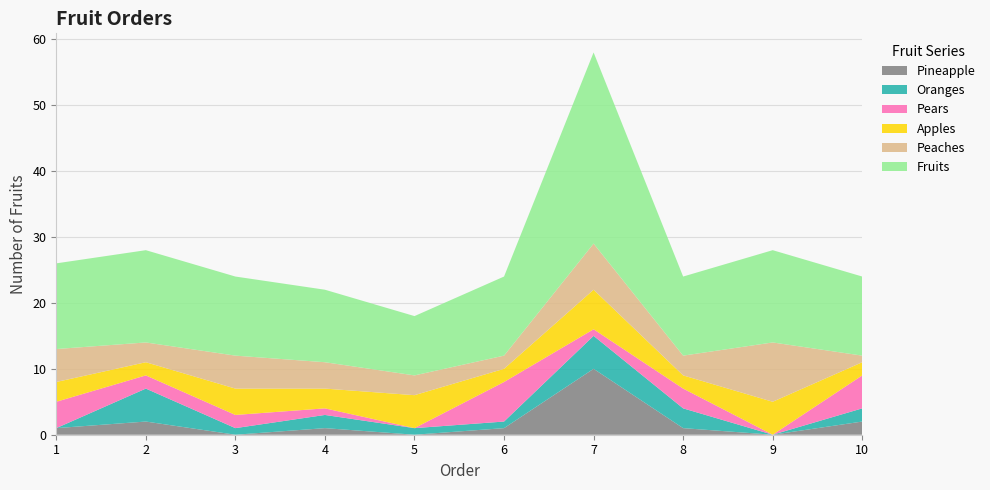

Reading left to right, extract all data points from this chart.

Pineapple: 1=1	2=2	3=0	4=1	5=0	6=1	7=10	8=1	9=0	10=2
Oranges: 1=0	2=5	3=1	4=2	5=1	6=1	7=5	8=3	9=0	10=2
Pears: 1=4	2=2	3=2	4=1	5=0	6=6	7=1	8=3	9=0	10=5
Apples: 1=3	2=2	3=4	4=3	5=5	6=2	7=6	8=2	9=5	10=2
Peaches: 1=5	2=3	3=5	4=4	5=3	6=2	7=7	8=3	9=9	10=1
Fruits: 1=13	2=14	3=12	4=11	5=9	6=12	7=29	8=12	9=14	10=12